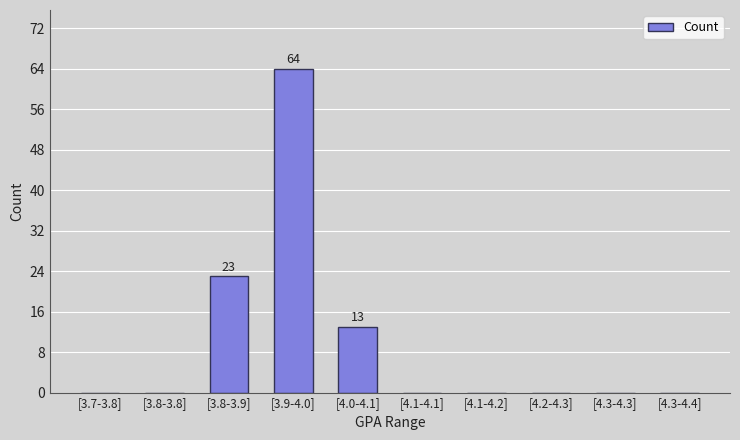

What is the sum of the values at [3.9-4.0] and [4.0-4.1]?

77